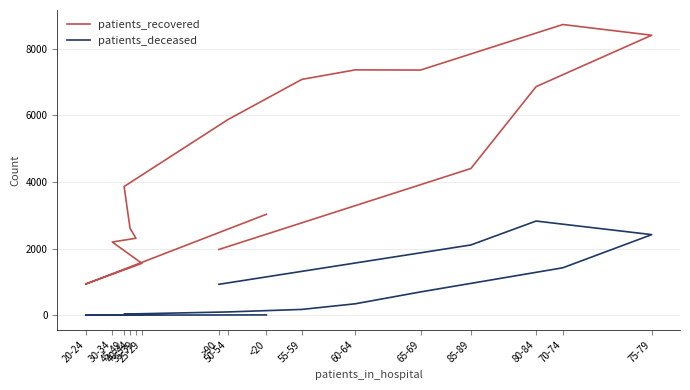

Does the chart display data point markers on the line(s)?

No